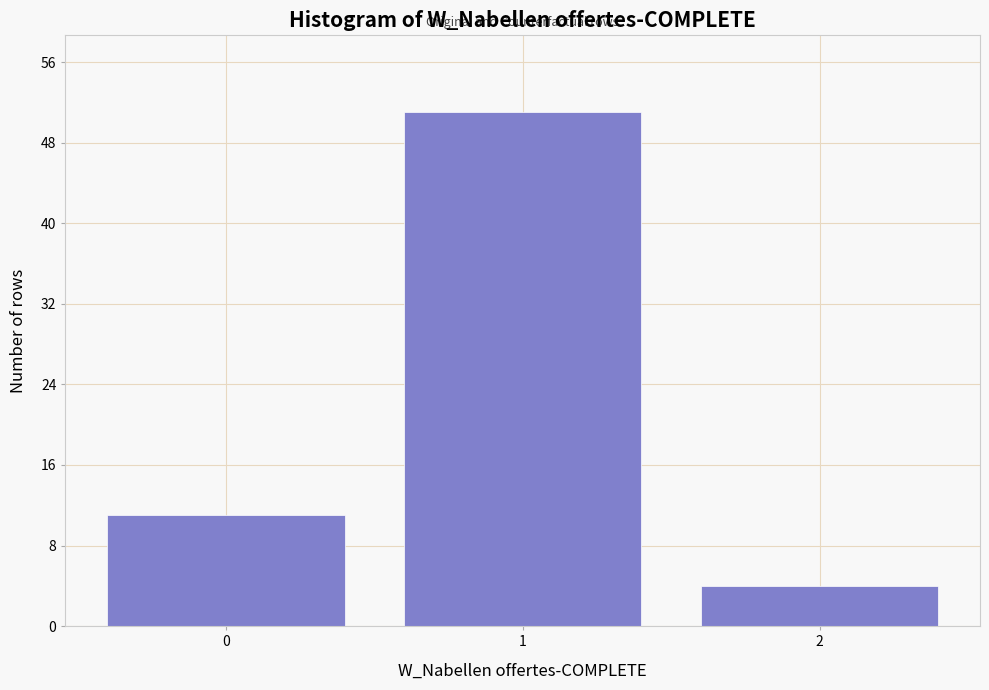

Reading right to left, what are all the values shown in this chart?

2=4	1=51	0=11